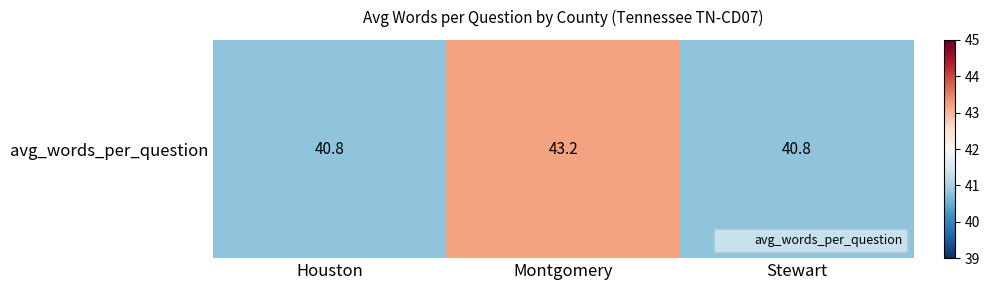

Rank the categories by value from highest to lowest.

Montgomery, Houston, Stewart